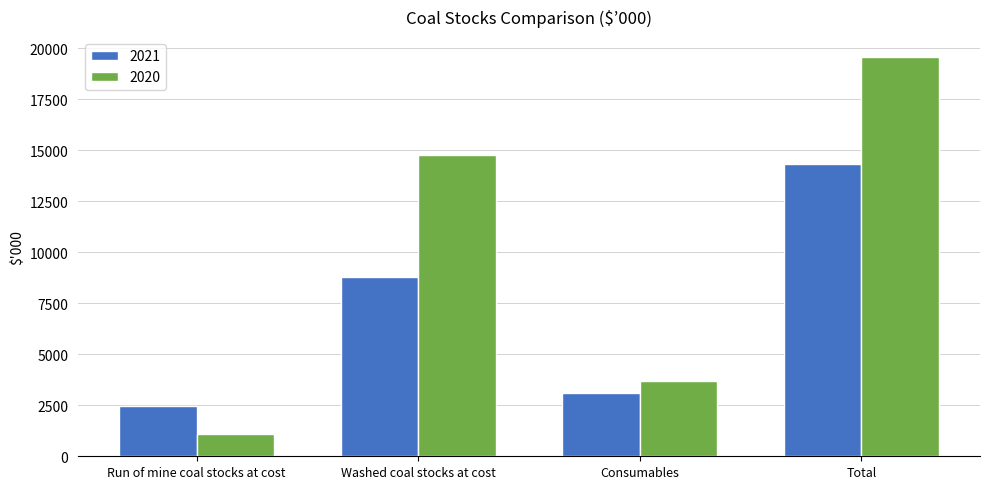

What is the label of the 4th bar from the left?

Total